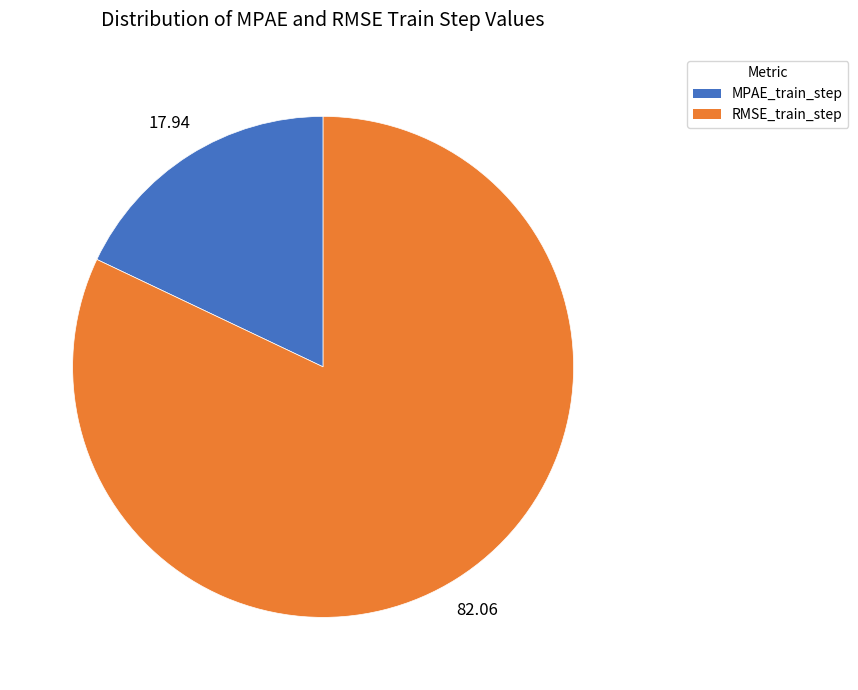

Do MPAE_train_step and RMSE_train_step together represent more than half of the pie?

Yes